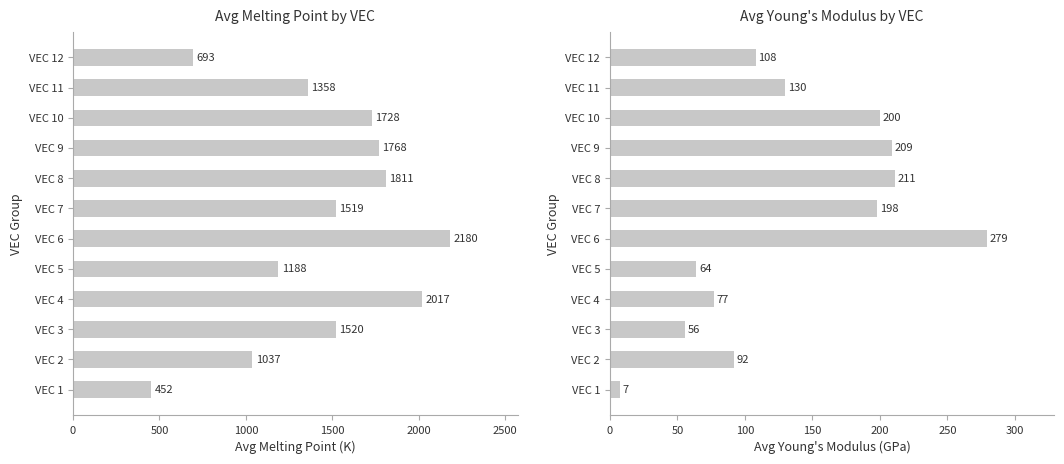

Read the value at VEC 4.

77.2